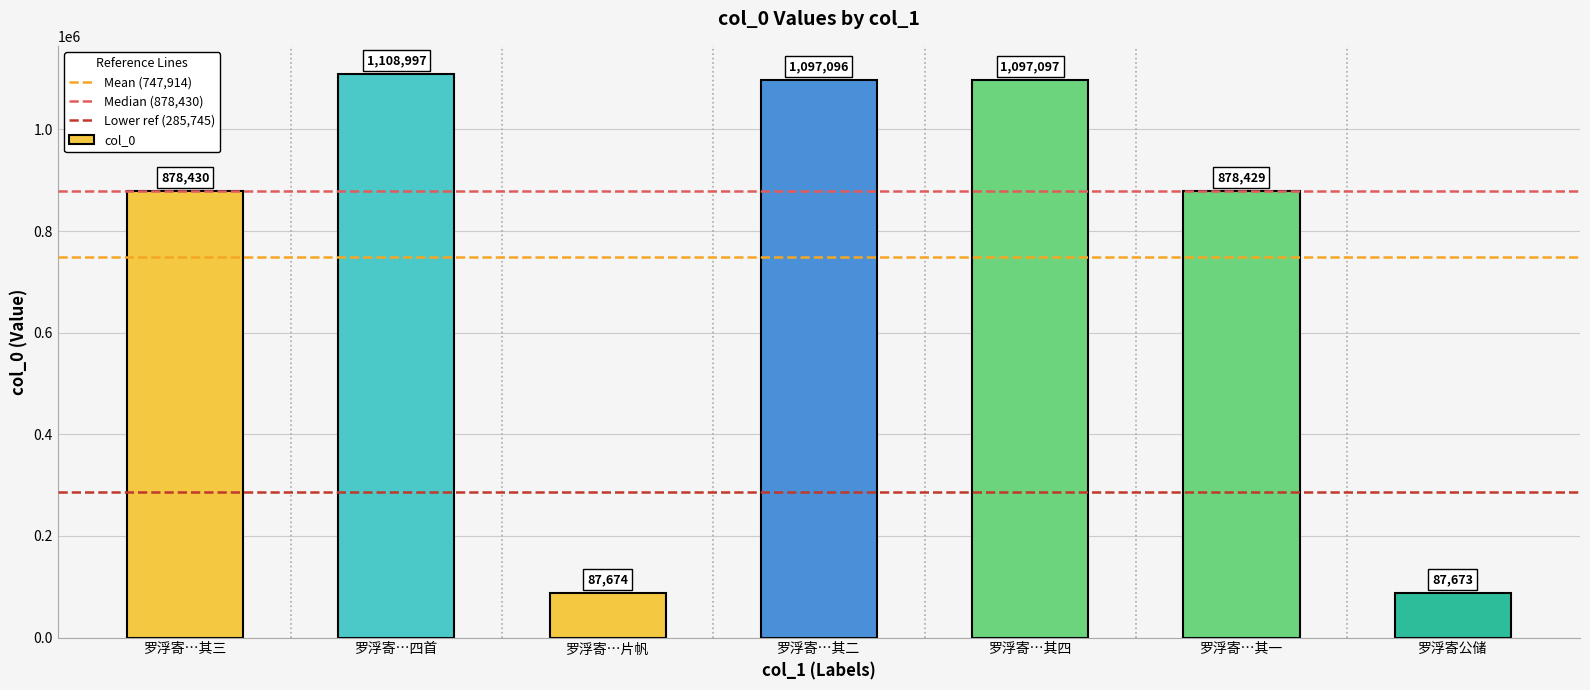

What is the difference between the values at 罗浮寄…其三 and 罗浮寄公储?

790757